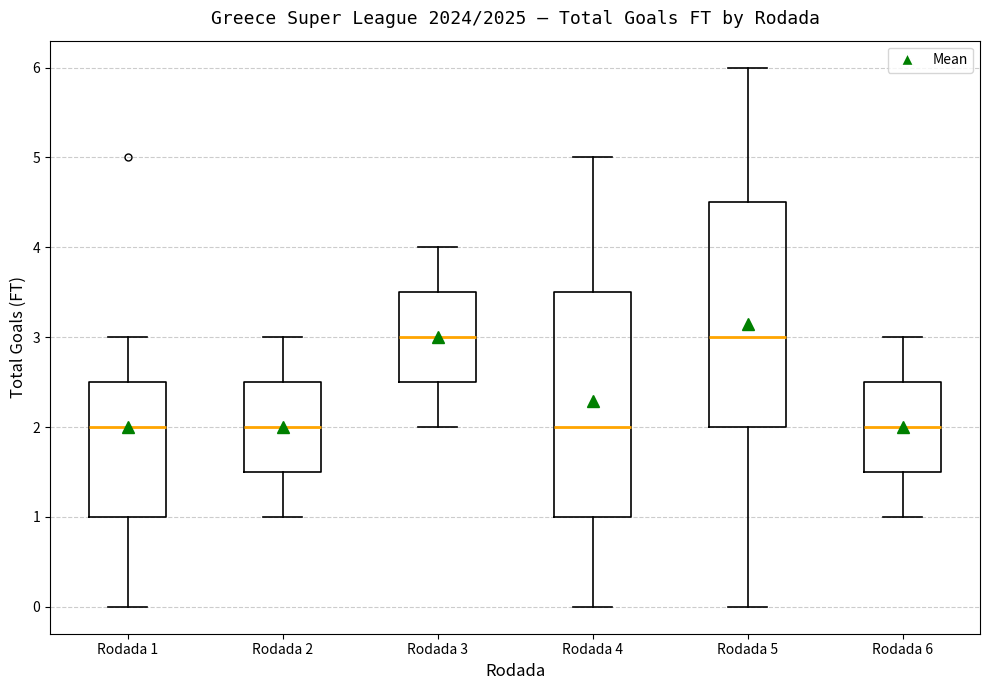

Where is the upper edge of the box for Rodada 1 on the y-axis? The values are not printed on the chart, so give them approximately, as read against the axis.

2.5